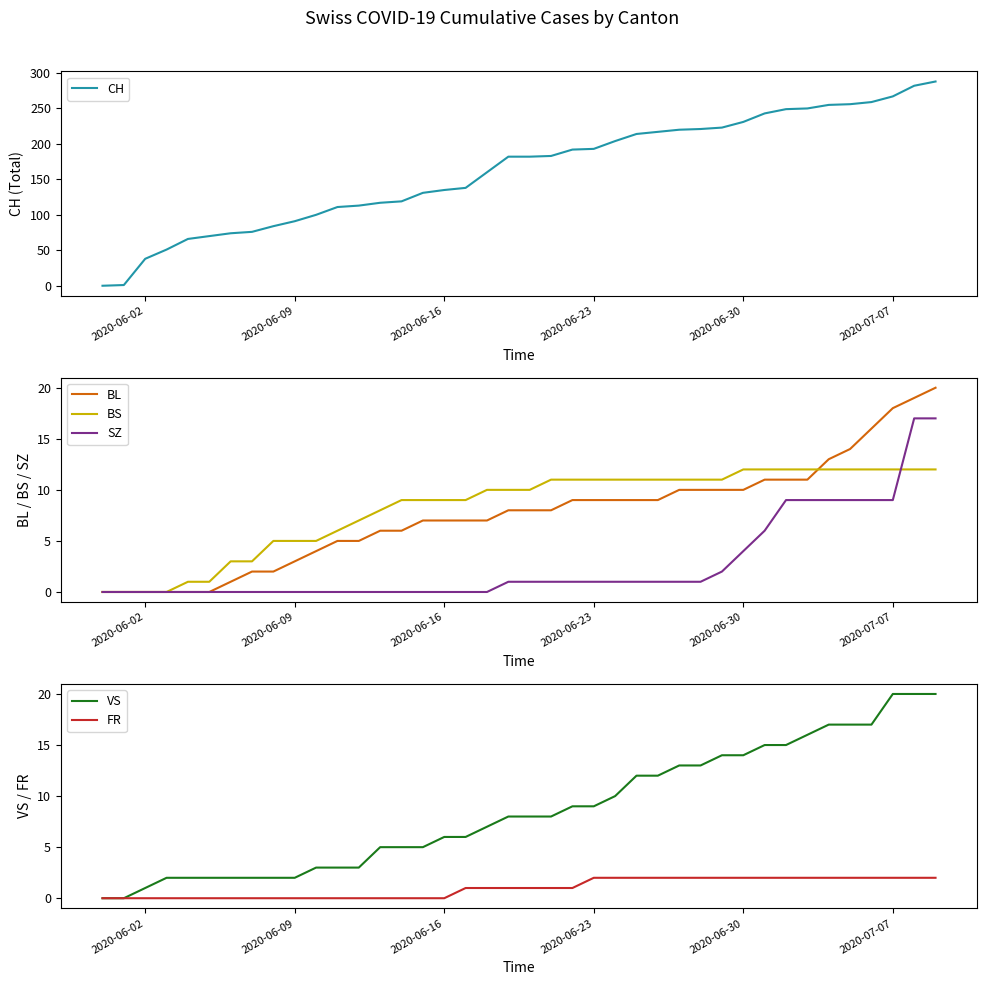

Which category has the lowest value in the FR series?

2020-06-02